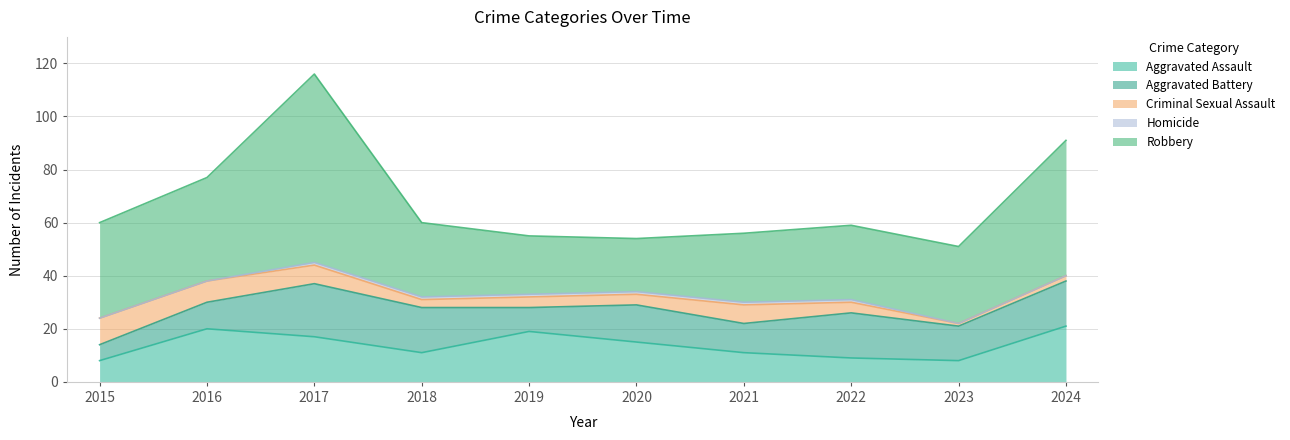

Rank the series at 2024 from highest to lowest value.

Robbery, Aggravated Assault, Aggravated Battery, Criminal Sexual Assault, Homicide